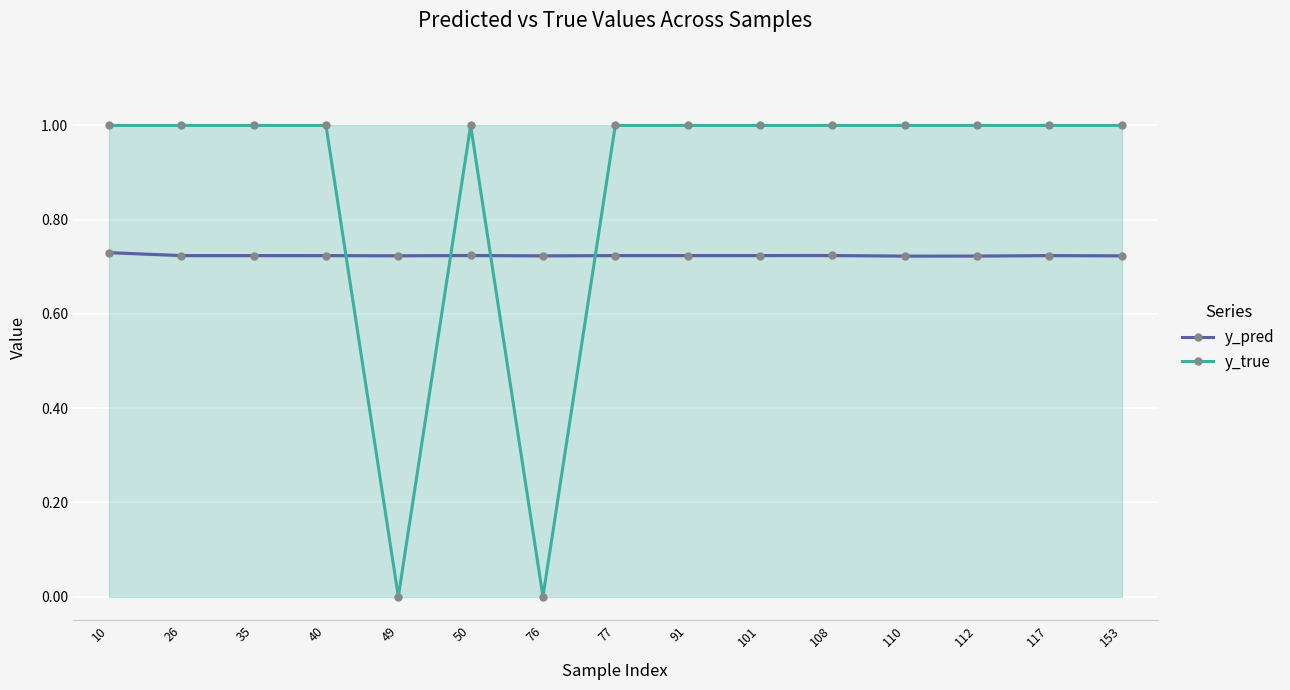

How many lines are shown in the chart?

2